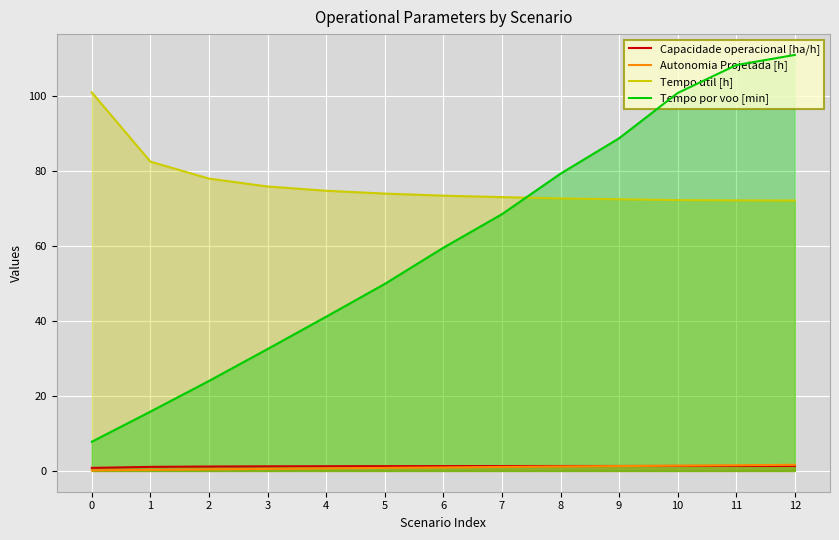

True or false: Tempo por voo [min] has a value of 15.6 at 6.

False